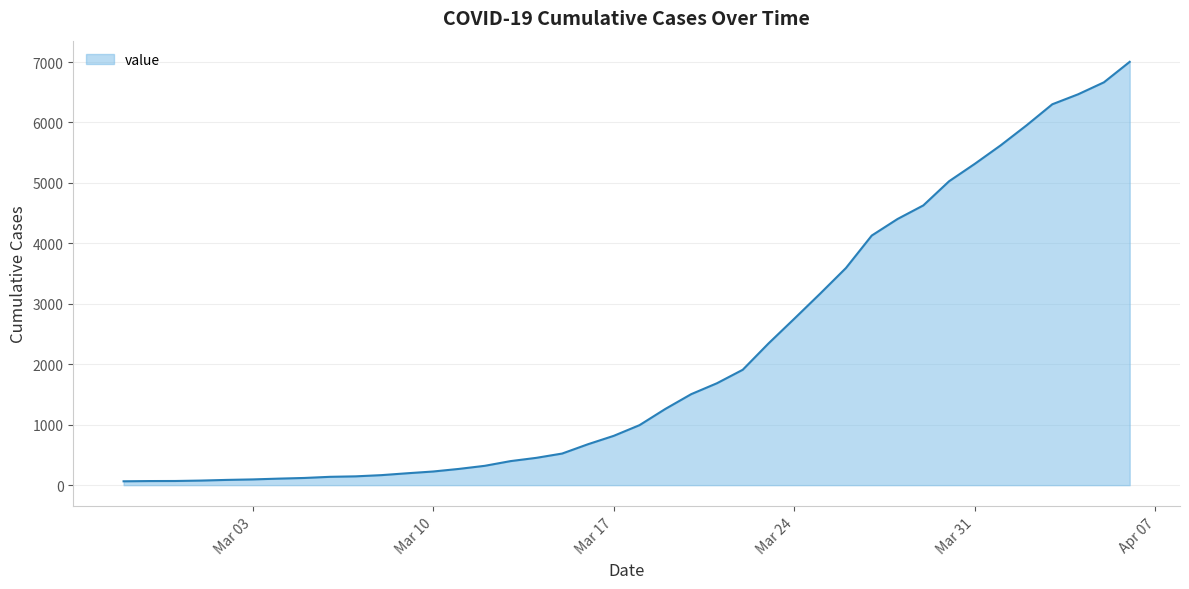

How many categories are shown in the chart?

40